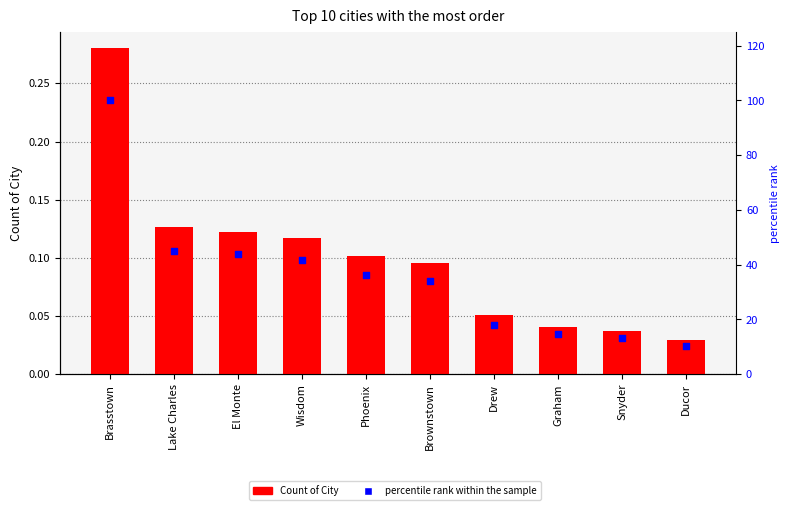

What are all the series names shown in the legend?

Count of City, percentile rank within the sample